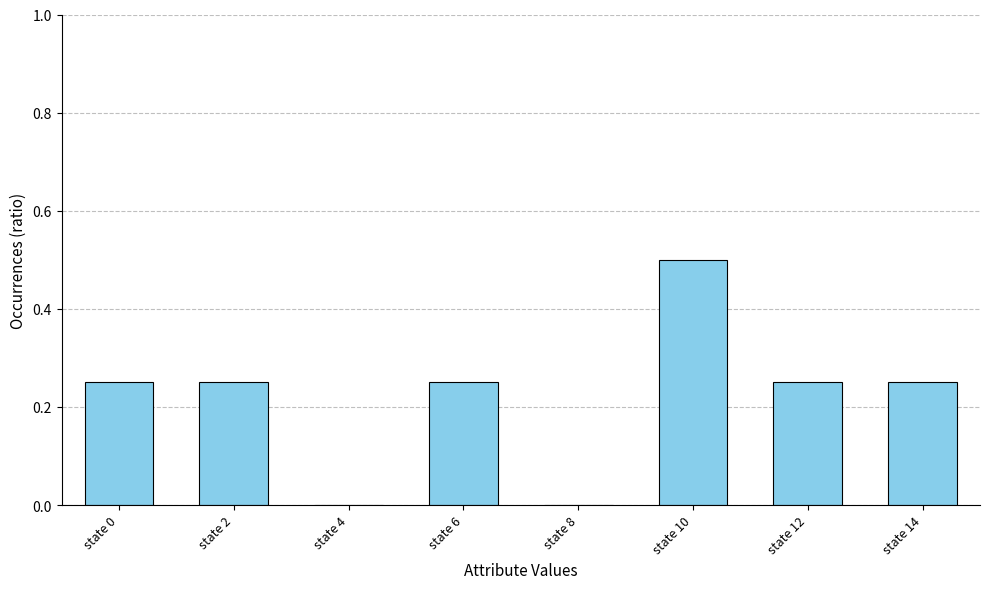

Between state 6 and state 8, which is larger?

state 6